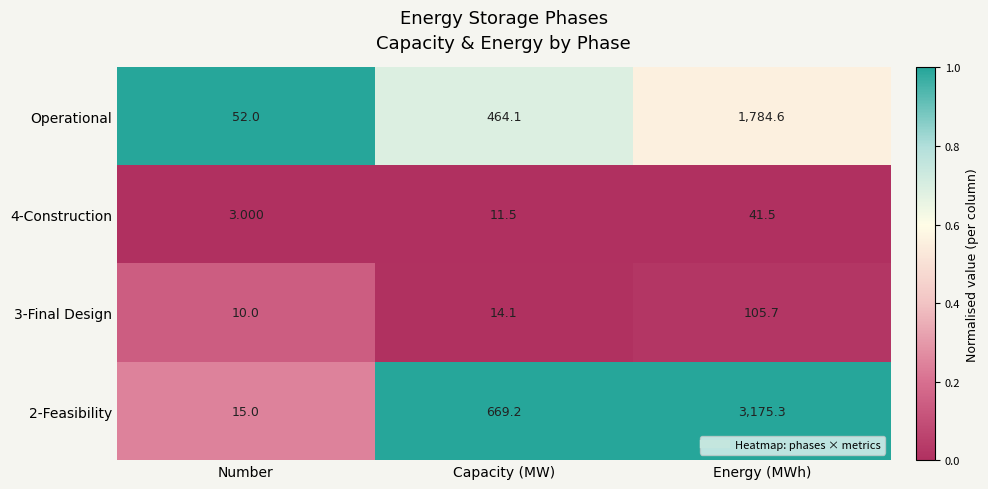

At which label does 3-Final Design reach its peak?

Energy (MWh)